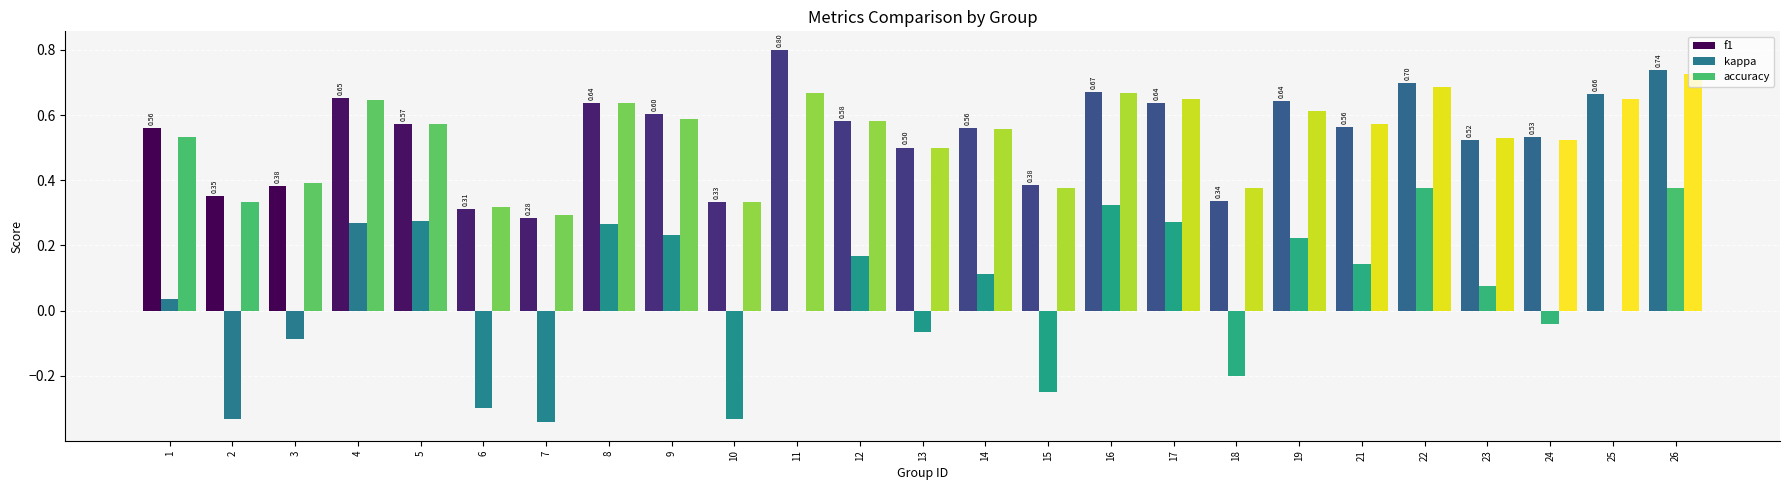

How many distinct data groups are displayed?

3